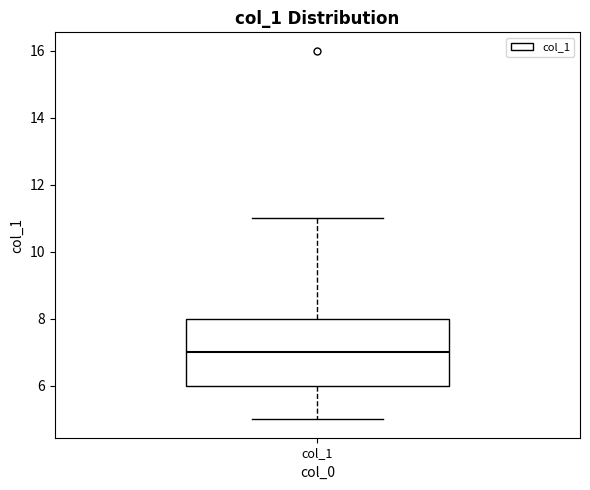

Read this box plot against the y-axis: the position of the median line, the range covered by the box, and the ends of both whiskers. The values are not printed on the chart, so give them approximately, as read against the axis.

median 7, box 6 to 8, whiskers 5 to 11